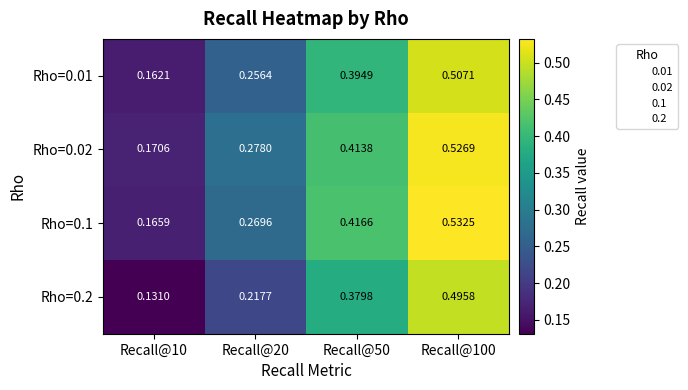

Is the value of Rho=0.02 at Recall@100 greater than the value of Rho=0.2 at Recall@20?

Yes